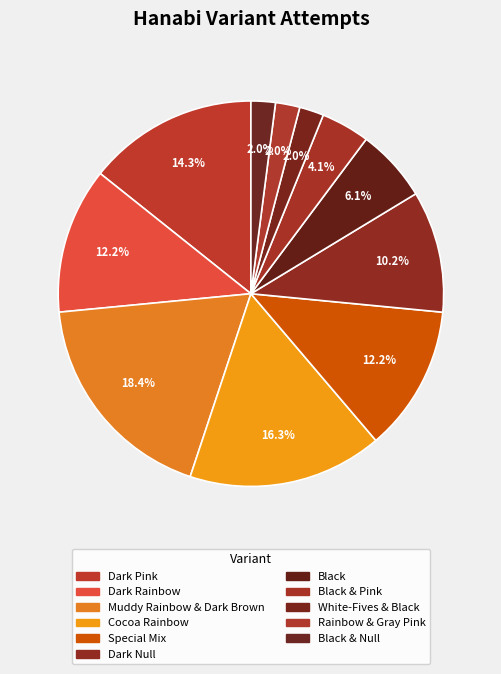

How many slices are in this pie chart?

11